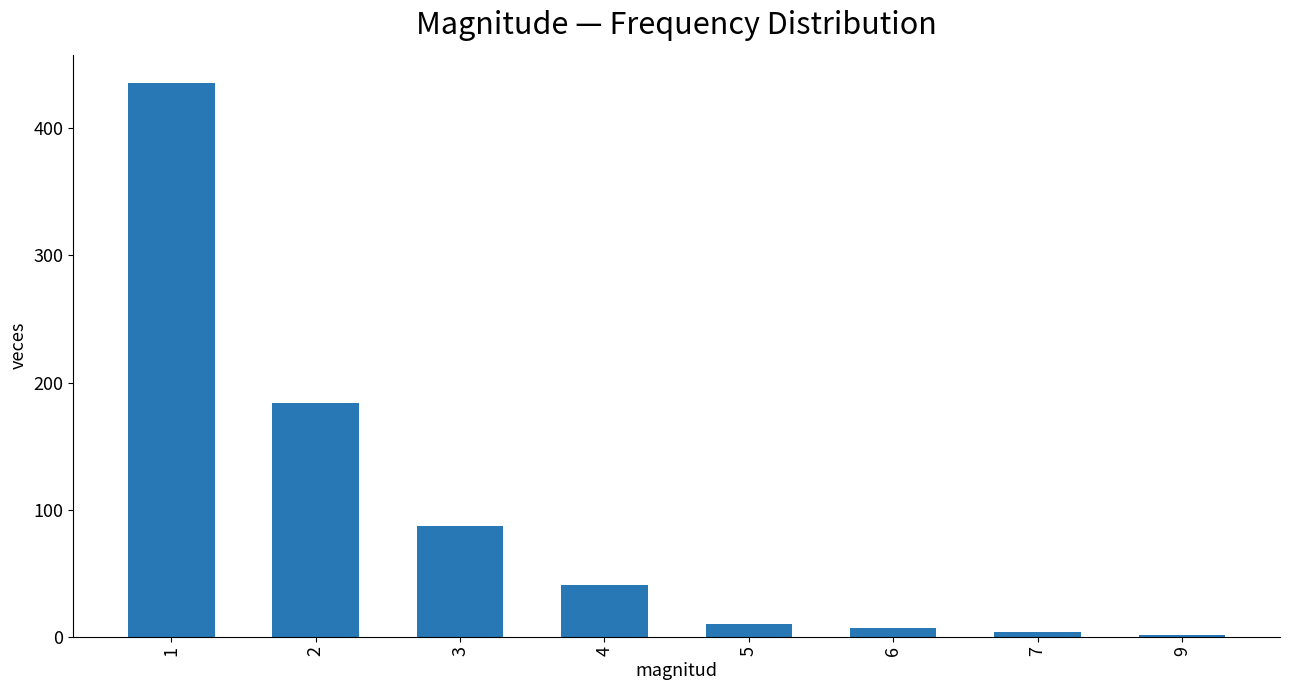

The chart shows a value of 57 at 3. True or false?

False